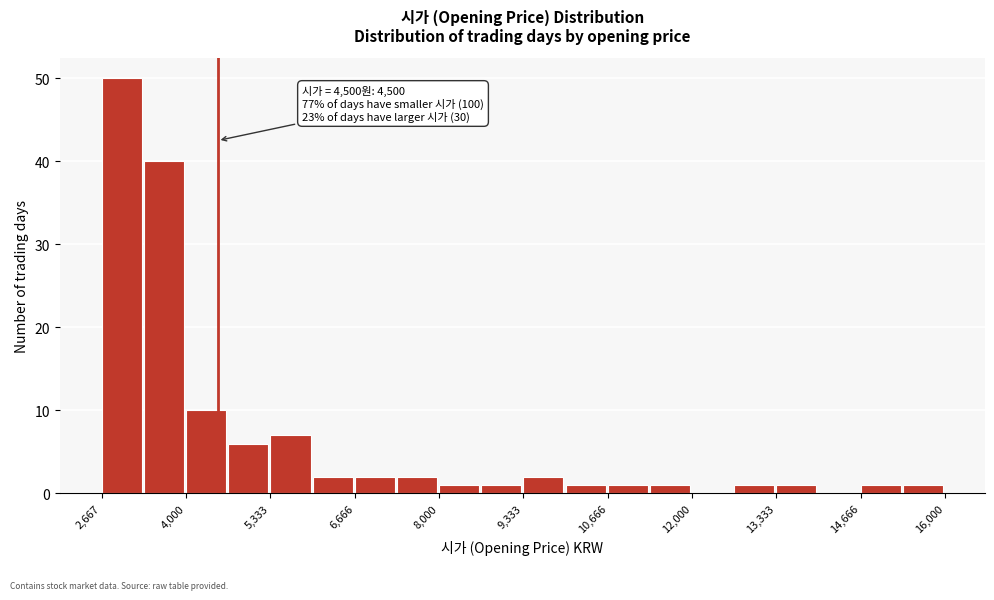

Around what value on the x-axis is the tallest bar? Give the approximate position of its centre, as read against the axis.

3000